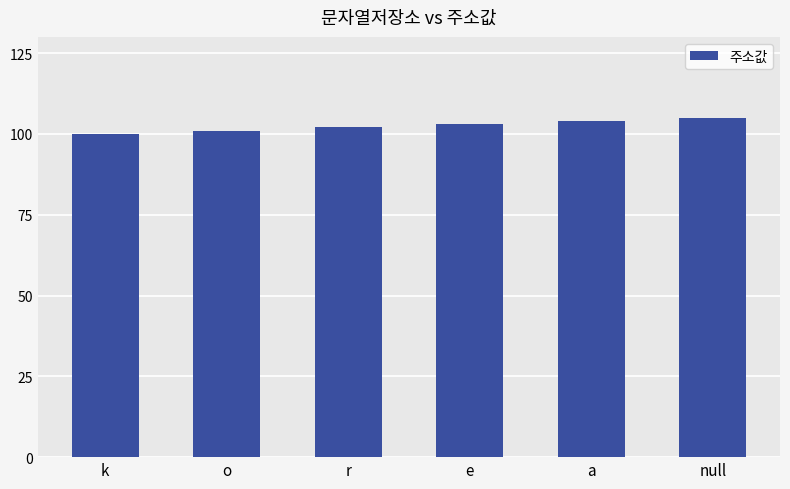

What is the change in value from o to a?

+3